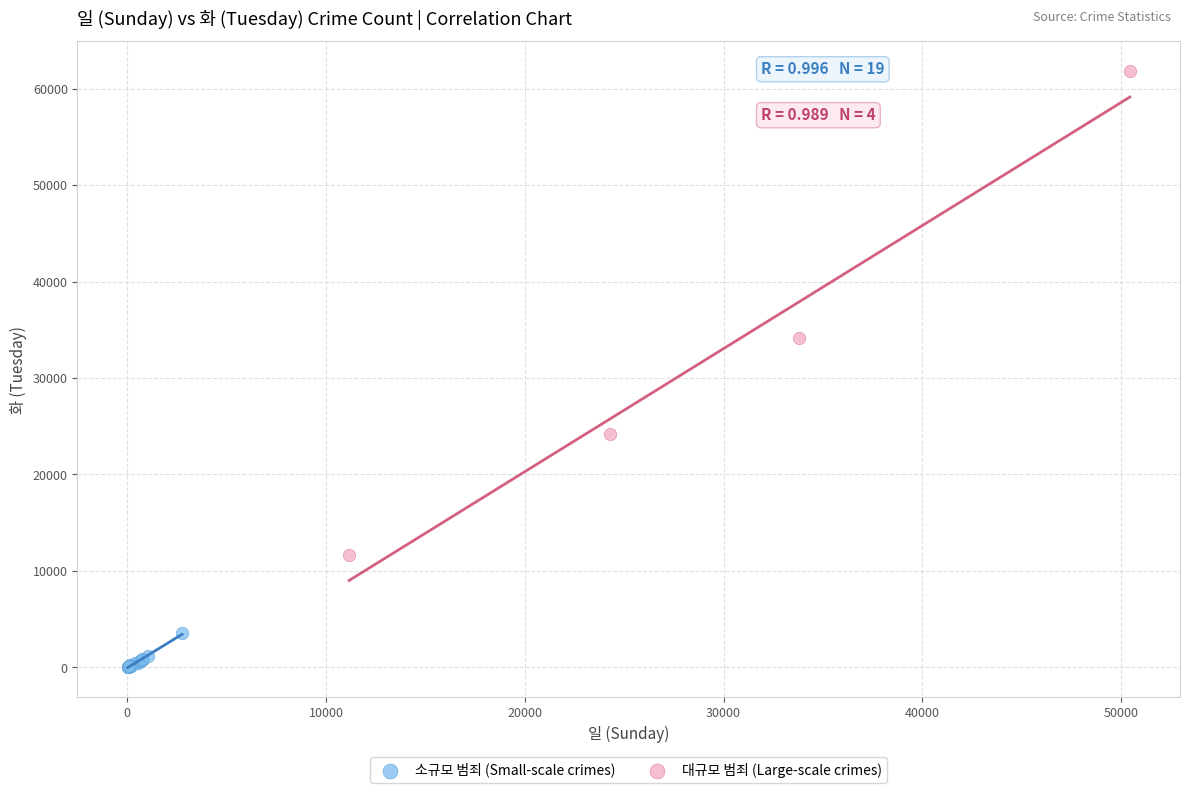

Which series has the widest spread of Y values?

대규모 범죄 (Large-scale crimes)